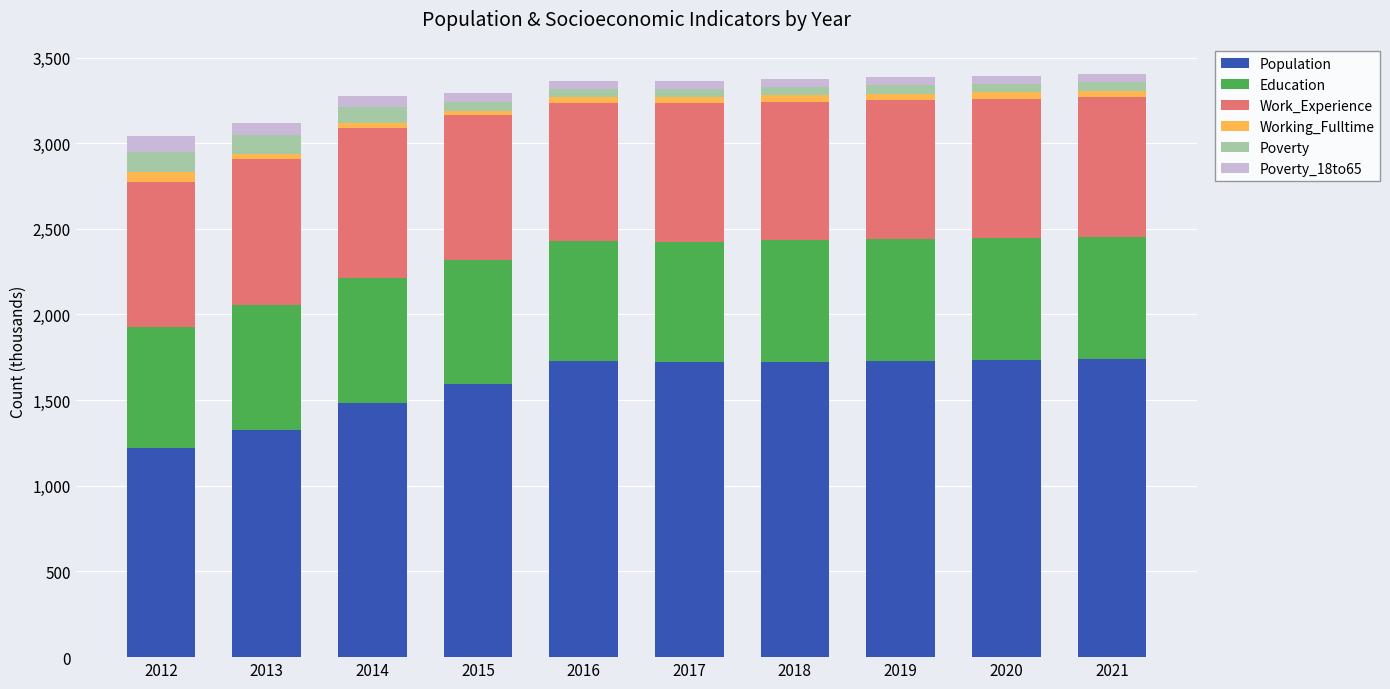

The value of Population at 2019 is 1730. True or false?

True